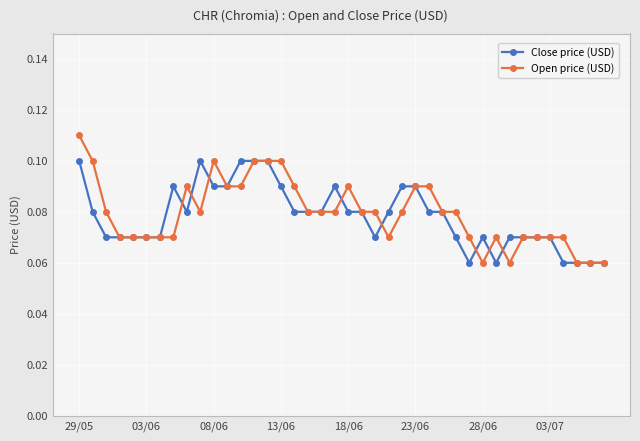

Count the number of data series in this chart.

2